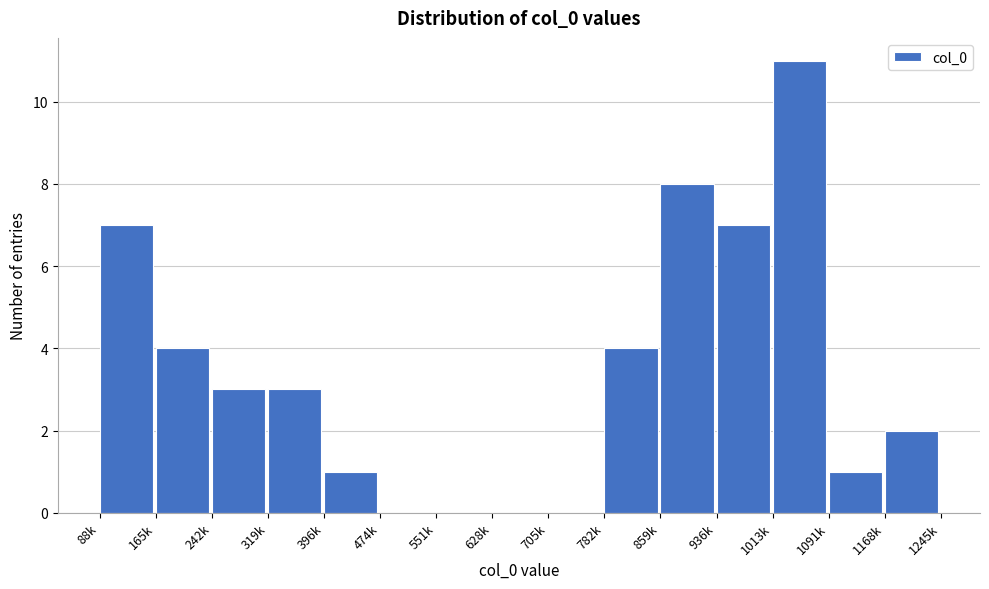

At which category does the chart reach its peak across all series?

1013k